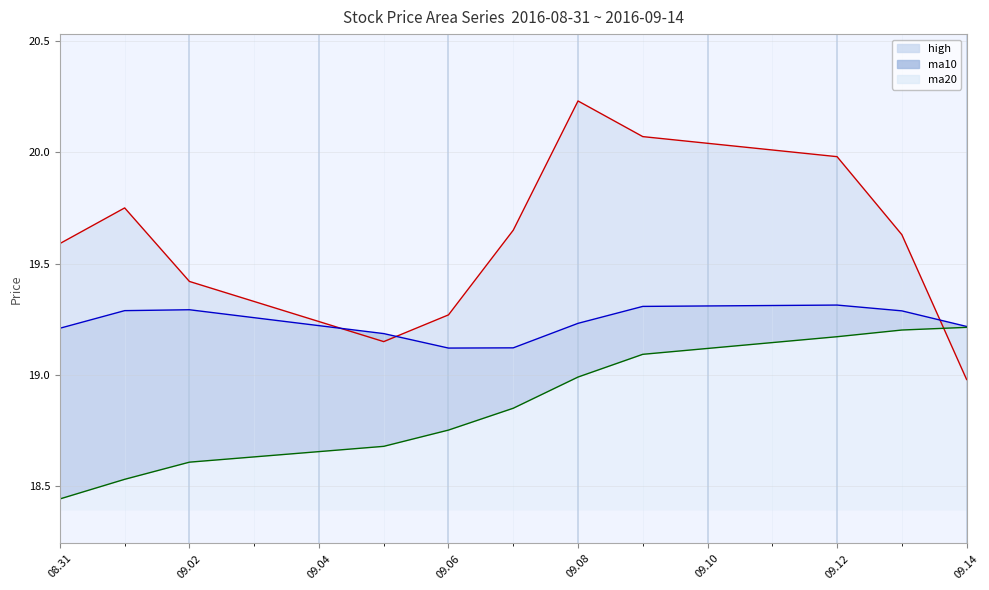

What is the greatest value displayed?

20.2